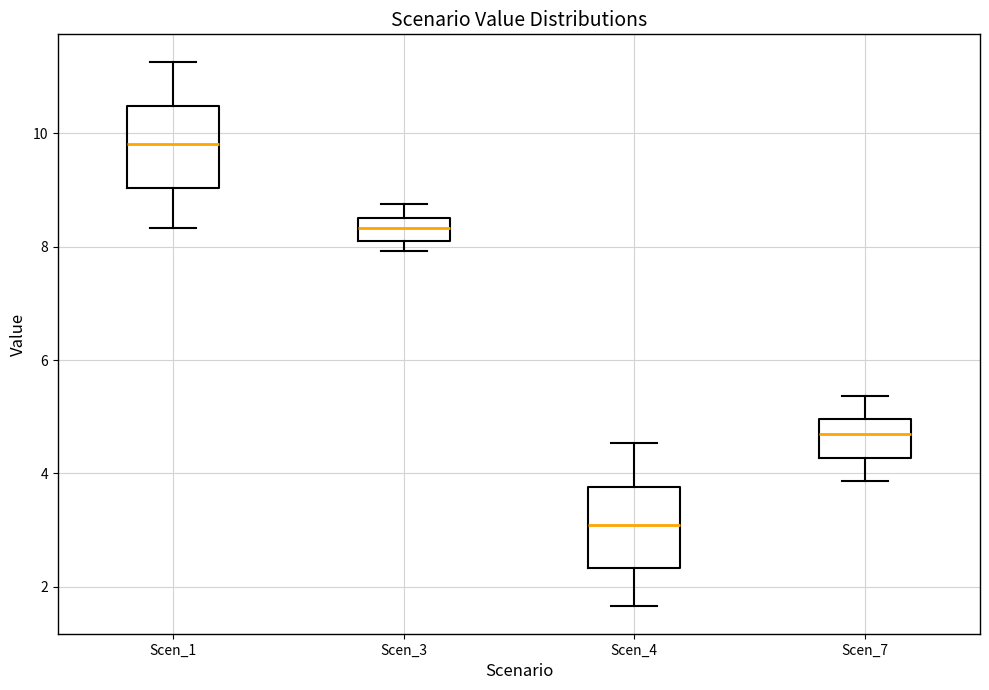

Reading left to right, transcribe this box plot: for each box, give where its median line is, the range the box spans, and where its two whiskers end, as read against the y-axis. The values are not printed on the chart, so give them approximately, as read against the axis.

Scen_1: median 9.8, box 9.0 to 10.4, whiskers 8.4 to 11.2
Scen_3: median 8.4 (inside the box), box 8.0 to 8.4, whiskers 8.0 (just below the box's lower edge) to 8.8
Scen_4: median 3.0, box 2.4 to 3.8, whiskers 1.6 to 4.6
Scen_7: median 4.6, box 4.2 to 5.0, whiskers 3.8 to 5.4